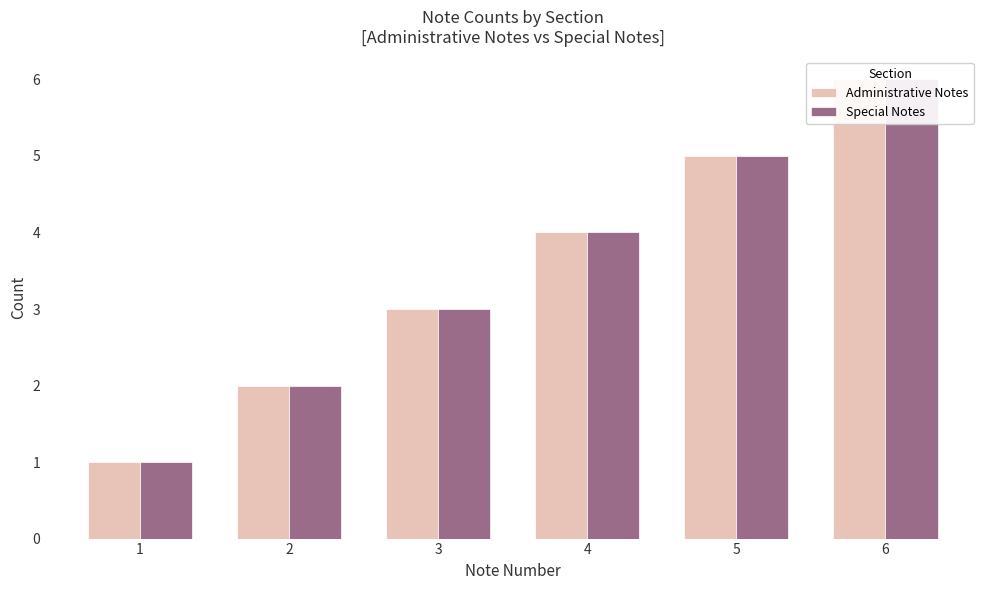

What is the maximum value shown in the chart?

6